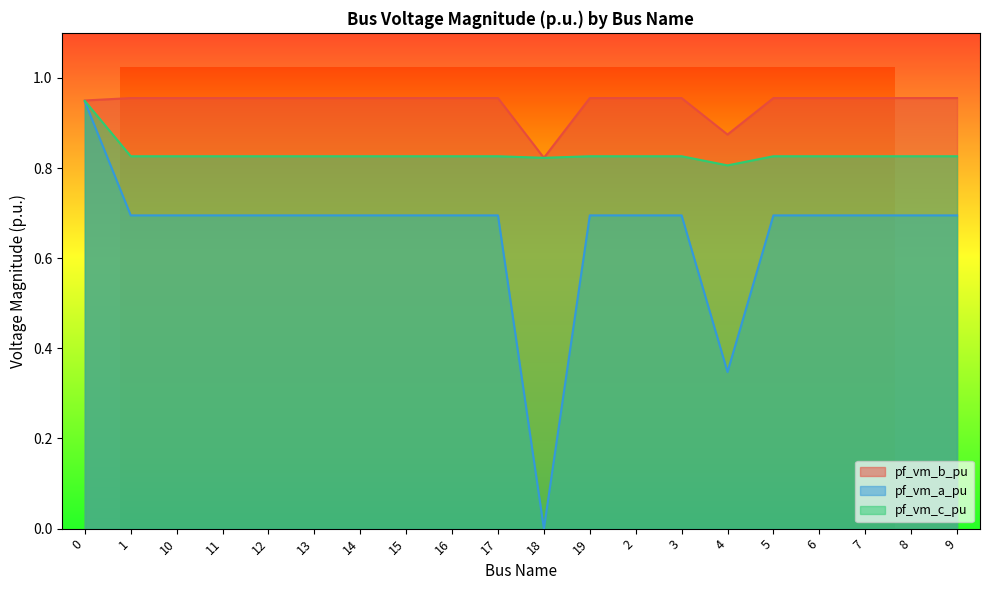

True or false: pf_vm_a_pu has a value of 0.7 at 11.

True